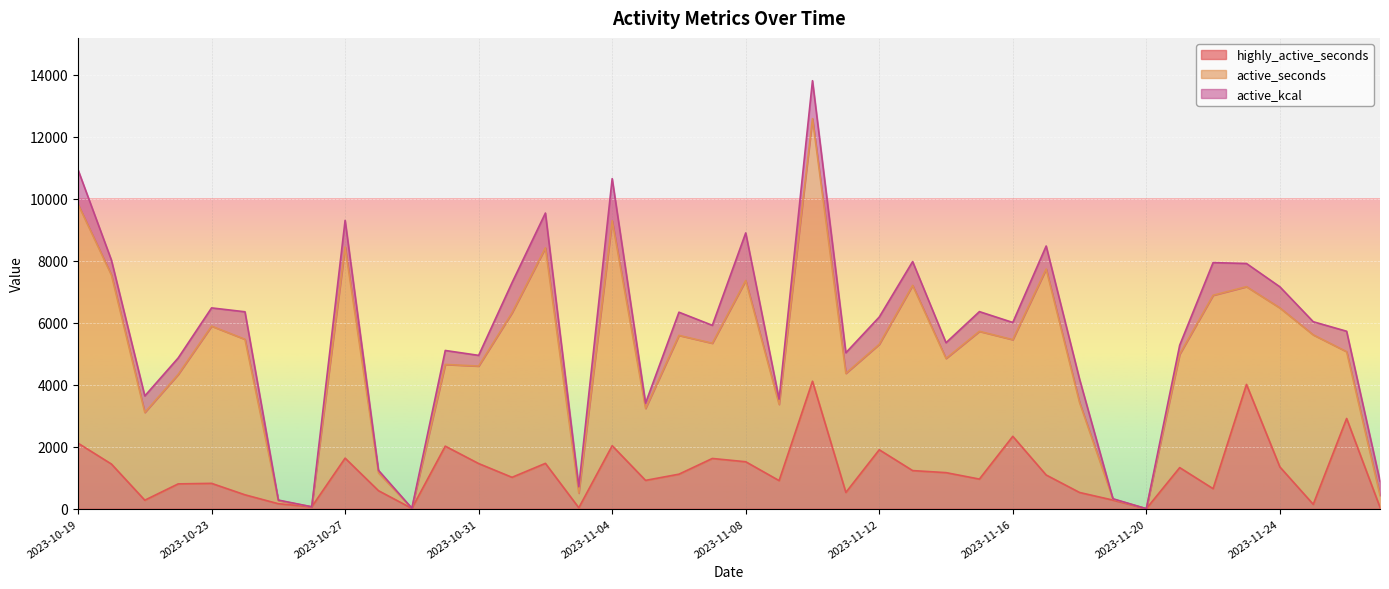

Is it true that active_seconds equals 5803 at 2023-11-11?

False